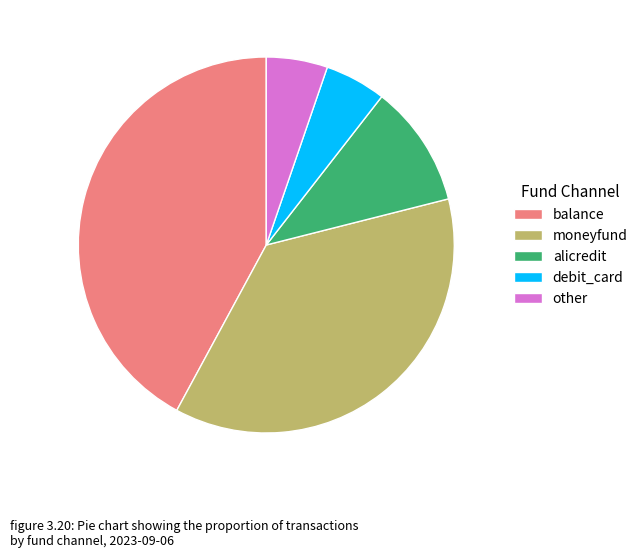

Does any single category account for the majority?

No